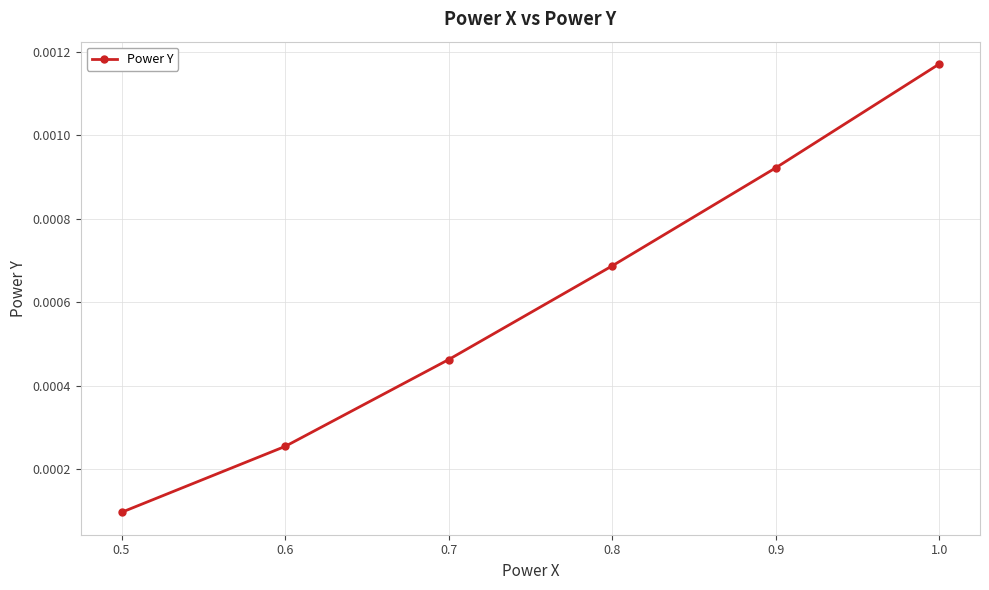

Which has a higher value, 0.9 or 0.7?

0.9